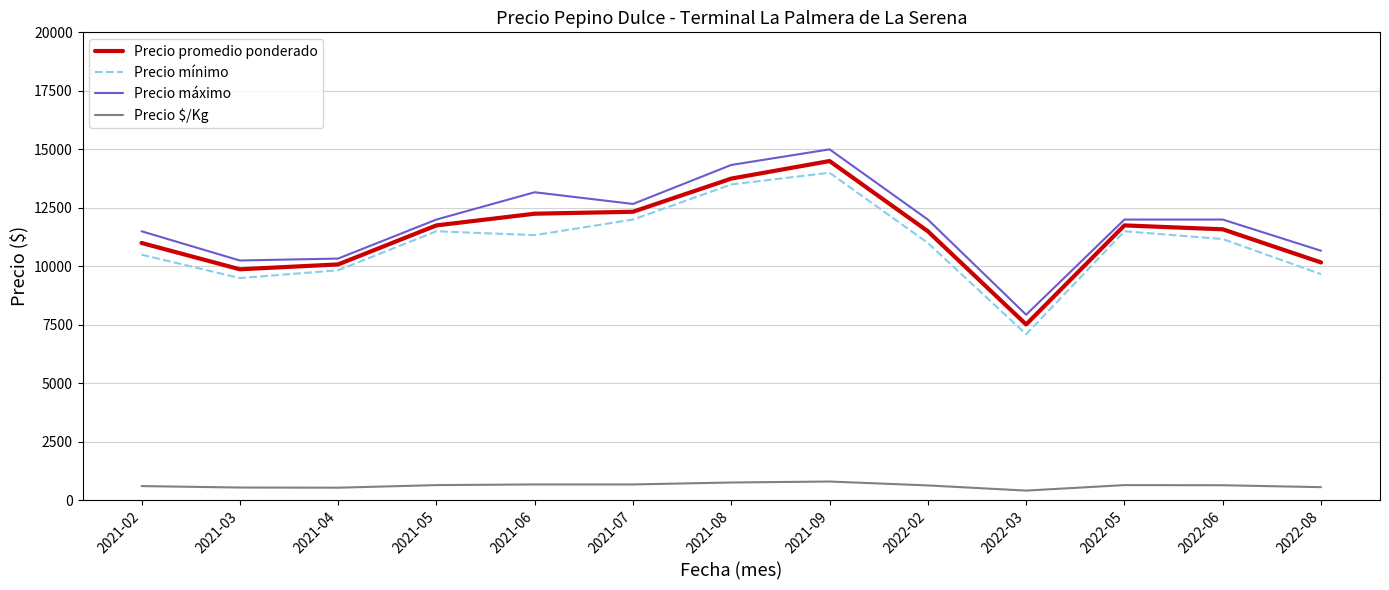

At which category does Precio máximo reach its first local peak?

2021-06